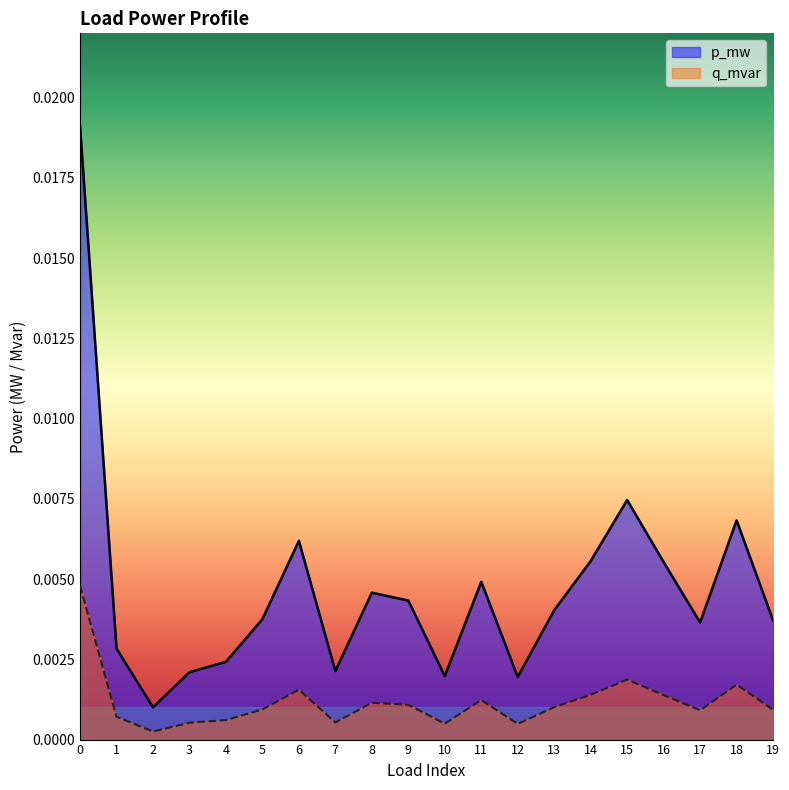

The value of q_mvar at 10 is 0.0. True or false?

False